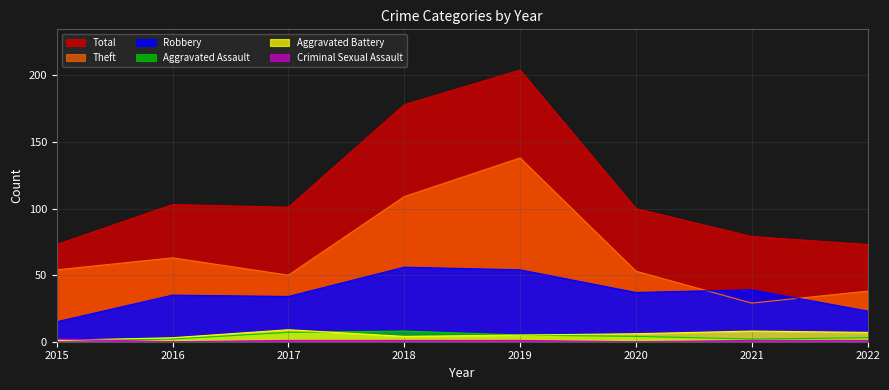

What is the average value of the Aggravated Assault series?

4